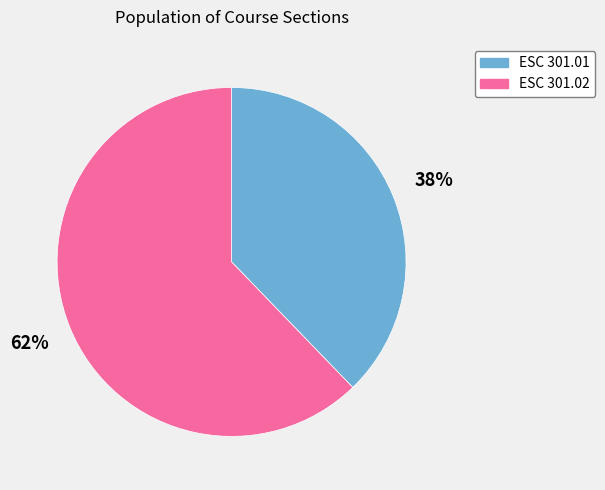

How many segments does this pie chart have?

2